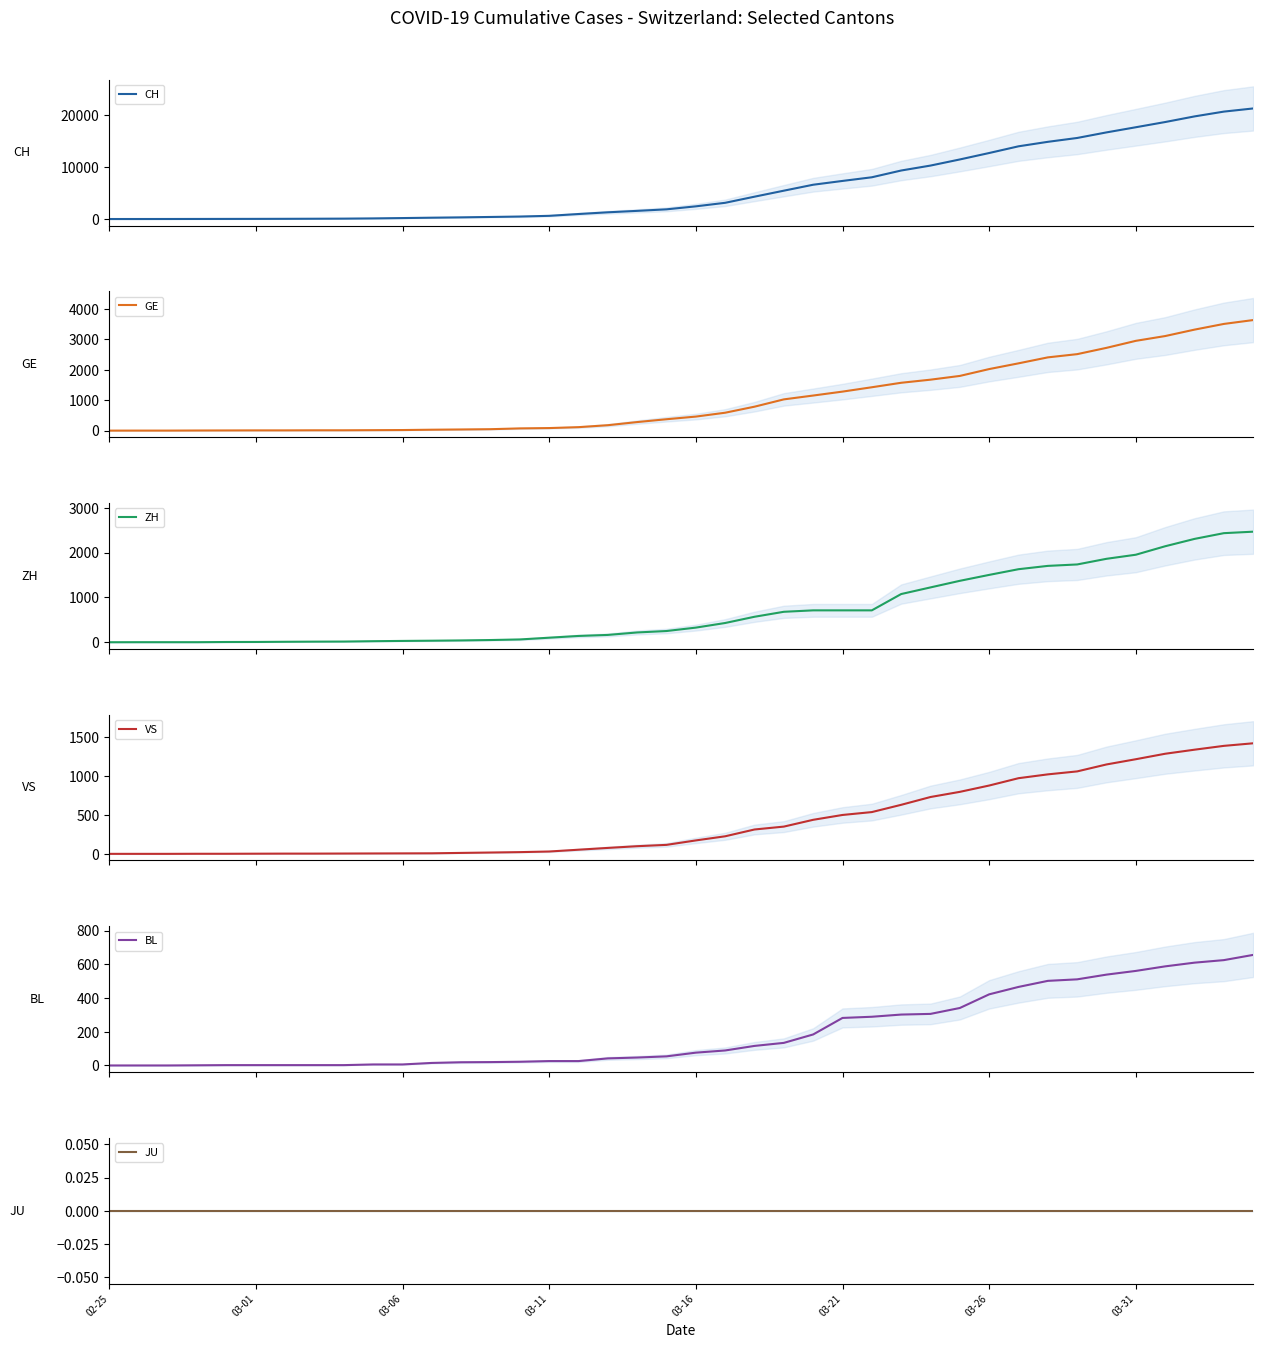

Is it true that GE equals 6 at 8?

False